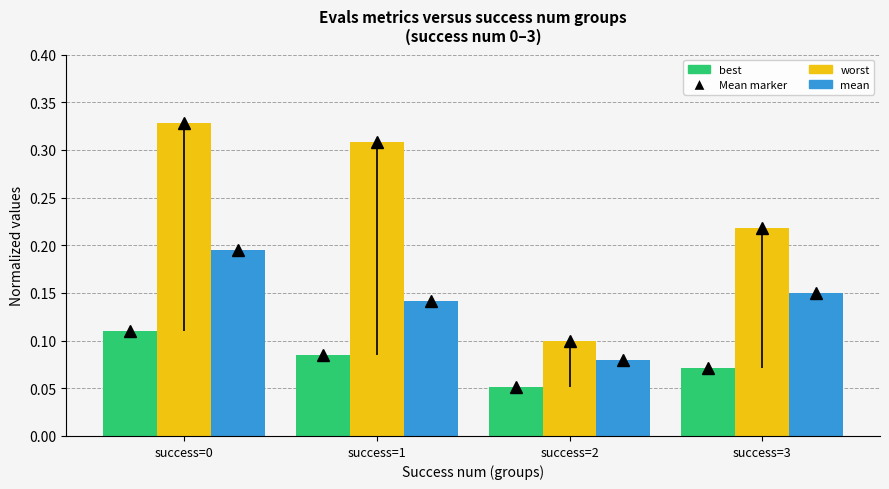

Does the chart contain stacked bars?

No